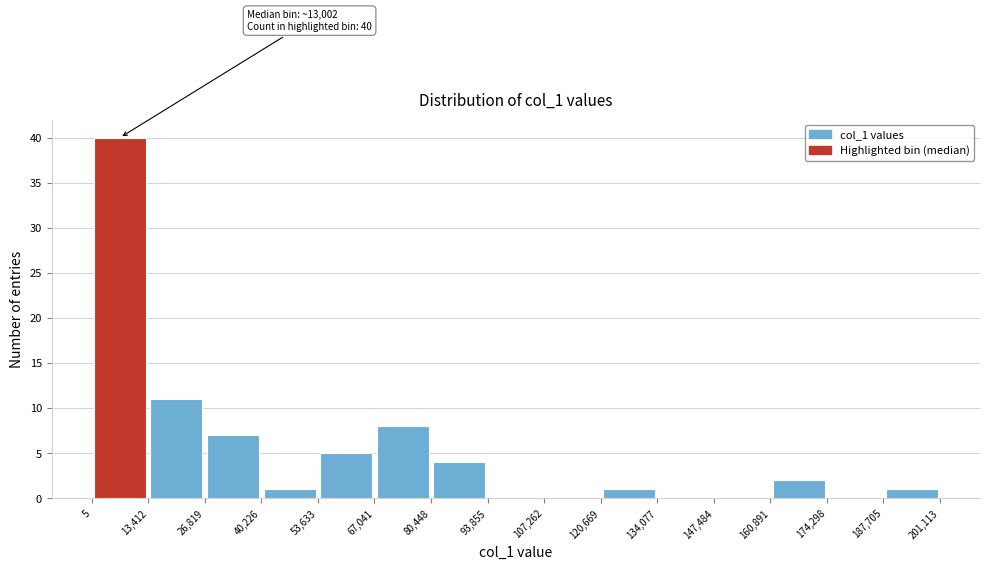

Which range on the x-axis has the tallest bar?

5 to 13,412